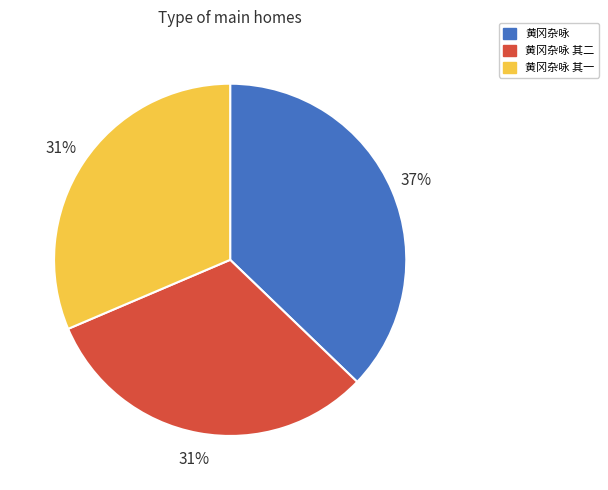

What is the largest slice in the pie chart?

黄冈杂咏